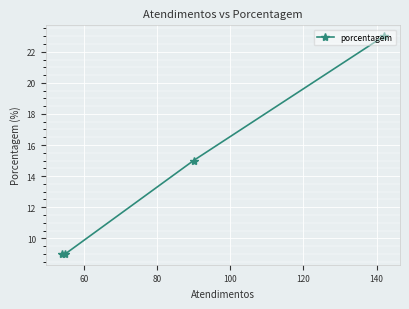

What is the difference between the maximum and second lowest values?

14